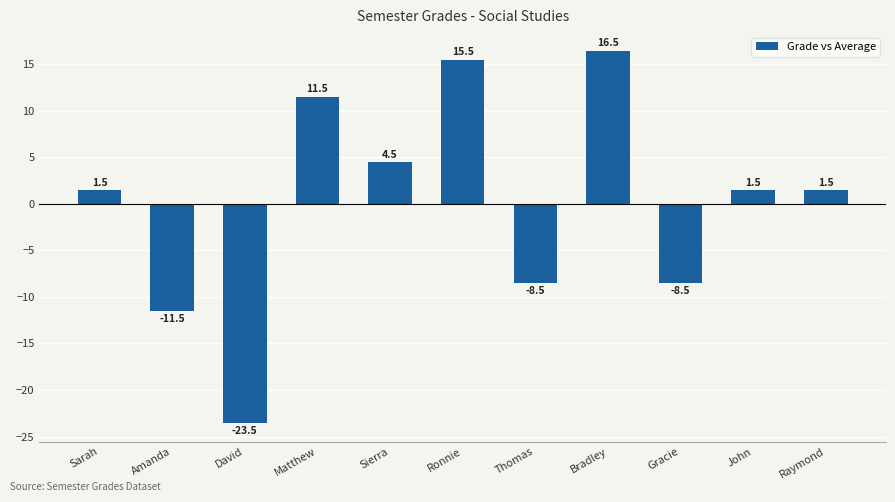

Reading left to right, transcribe all the data shown in this chart.

1.5	-11.5	-23.5	11.5	4.5	15.5	-8.5	16.5	-8.5	1.5	1.5